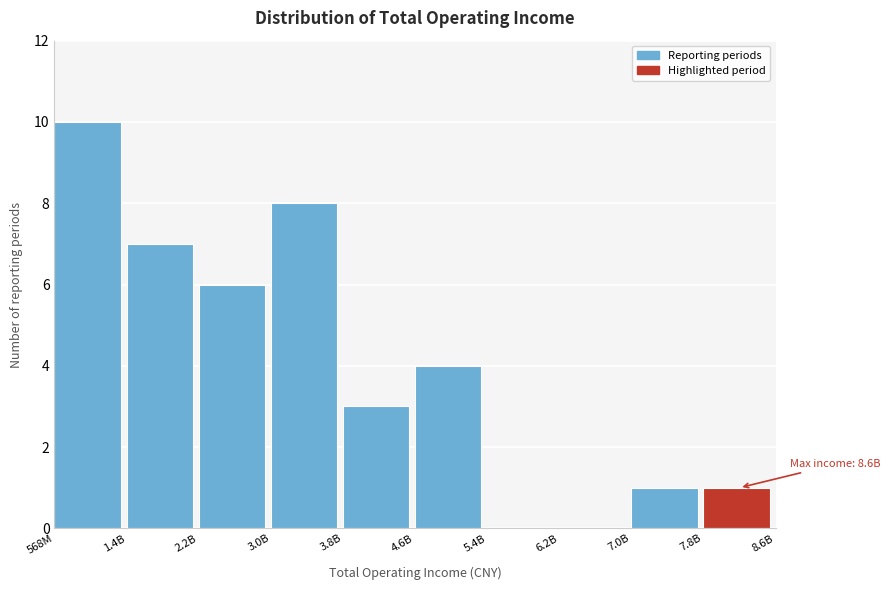

Reading right to left, extract all data points from this chart.

7.8B=1	7.0B=1	6.2B=0	5.4B=0	4.6B=4	3.8B=3	3.0B=8	2.2B=6	1.4B=7	568M=10